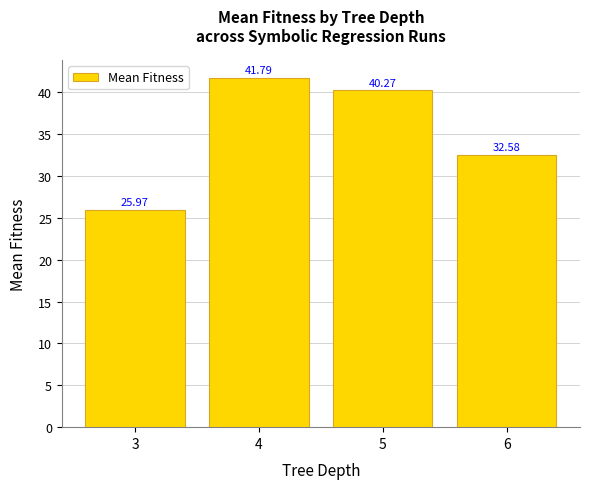

Between 6 and 3, which is larger?

6